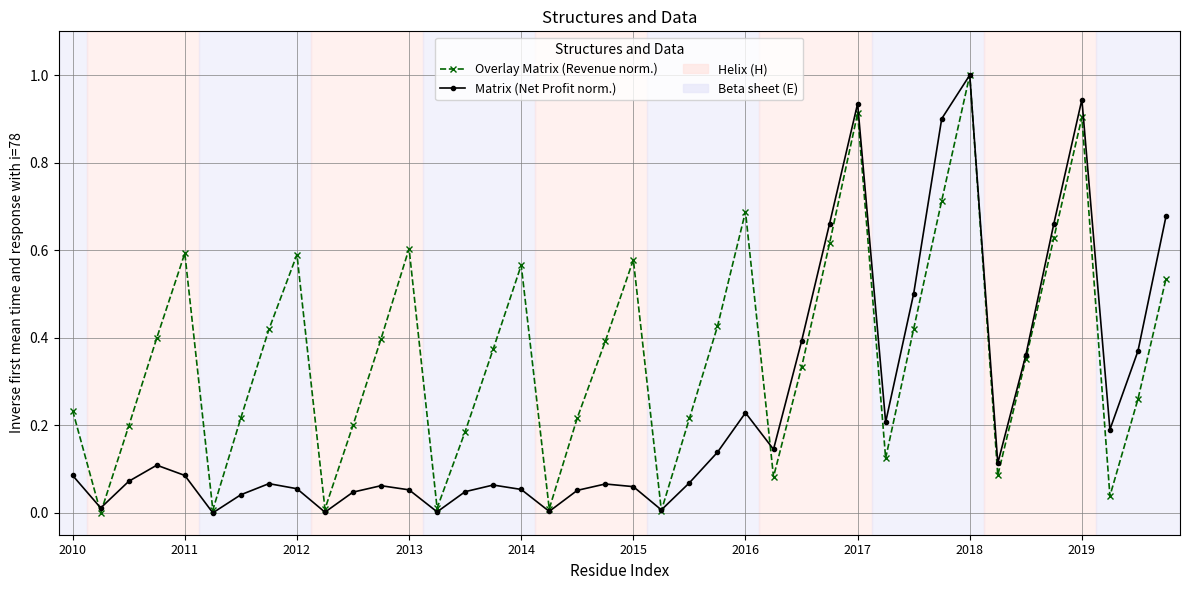

Which series ends up on top after the final intersection of Overlay Matrix (Revenue norm.) and Matrix (Net Profit norm.)?

Matrix (Net Profit norm.)